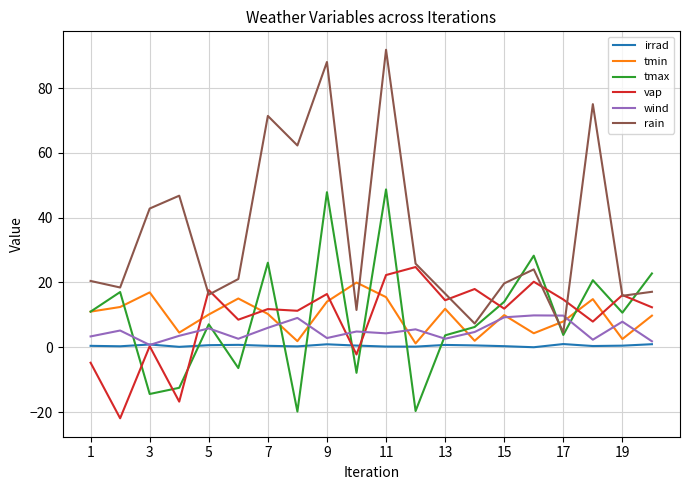

Which series has the largest range (max minus min)?

rain